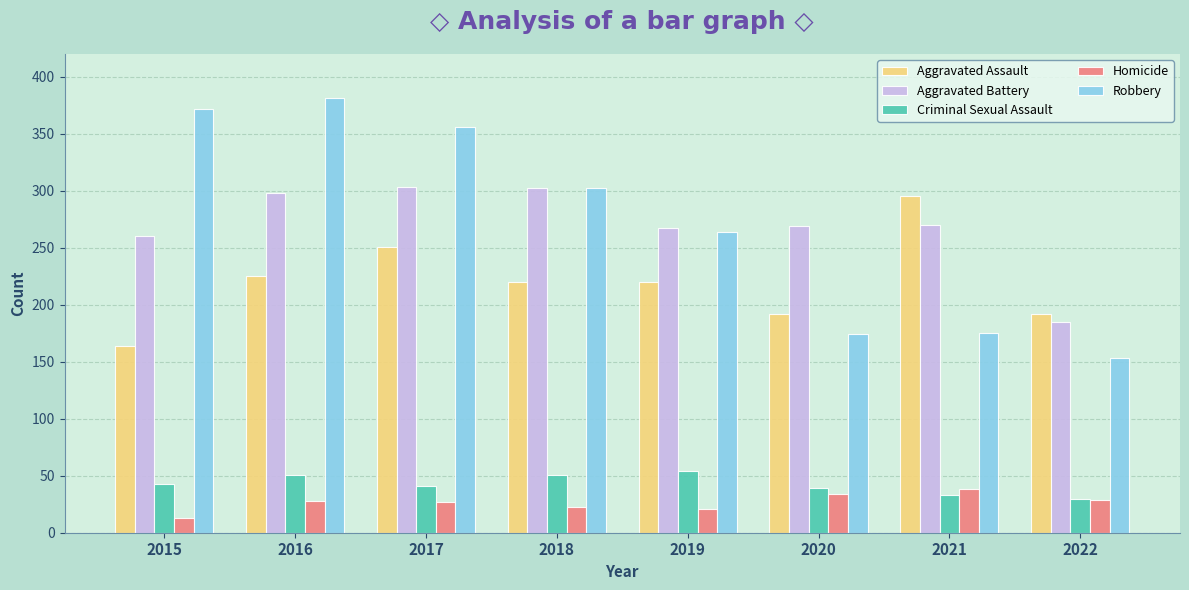

What is the total value across all series at 2020?

708